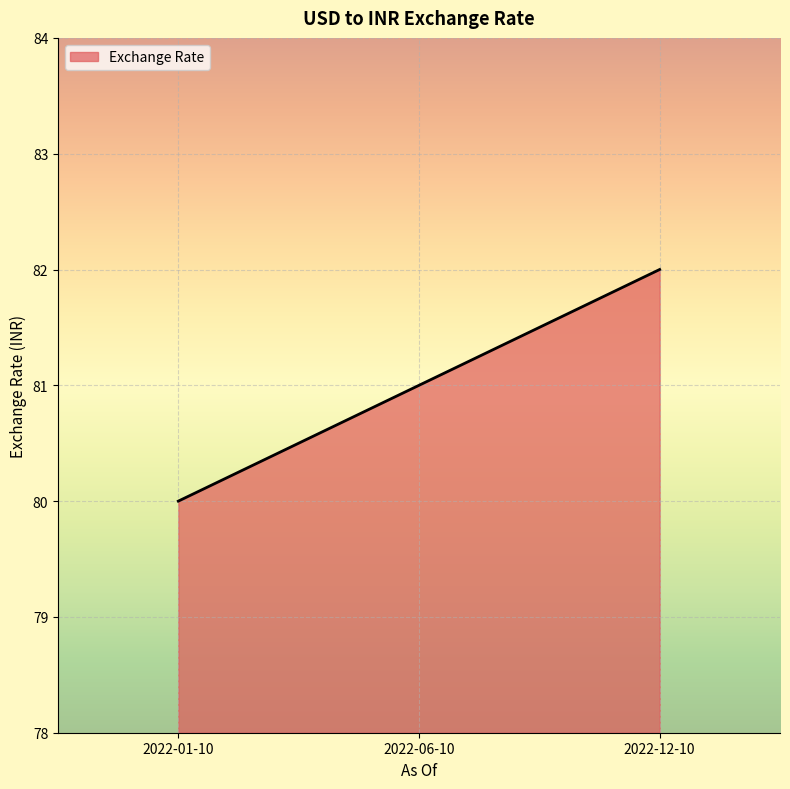

At which category does the chart reach its minimum across all series?

2022-01-10